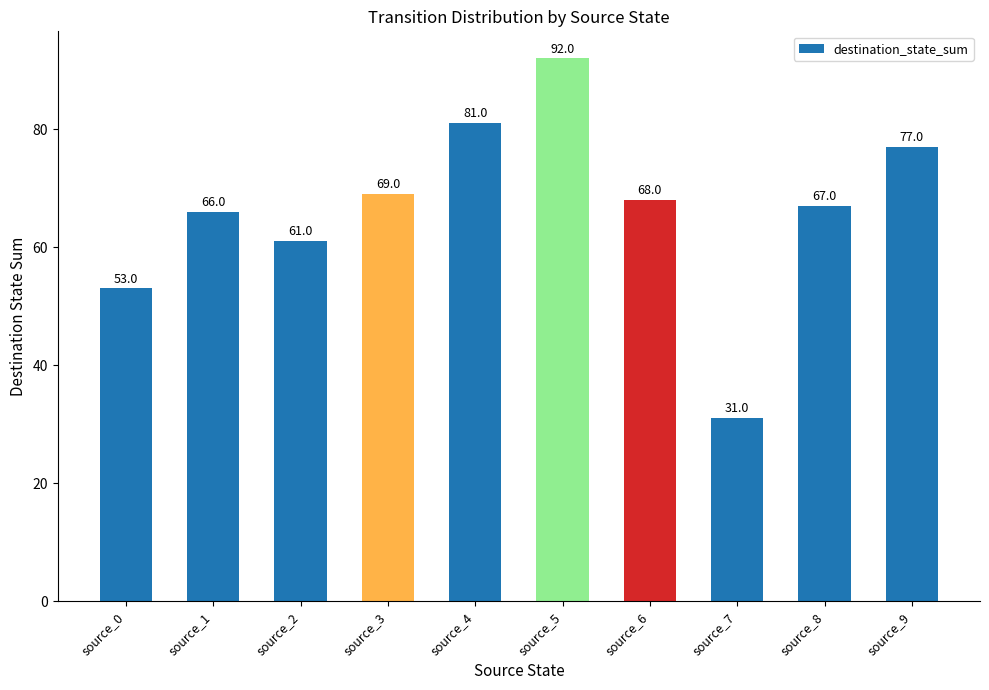

The chart shows a value of 77 at source_9. True or false?

True